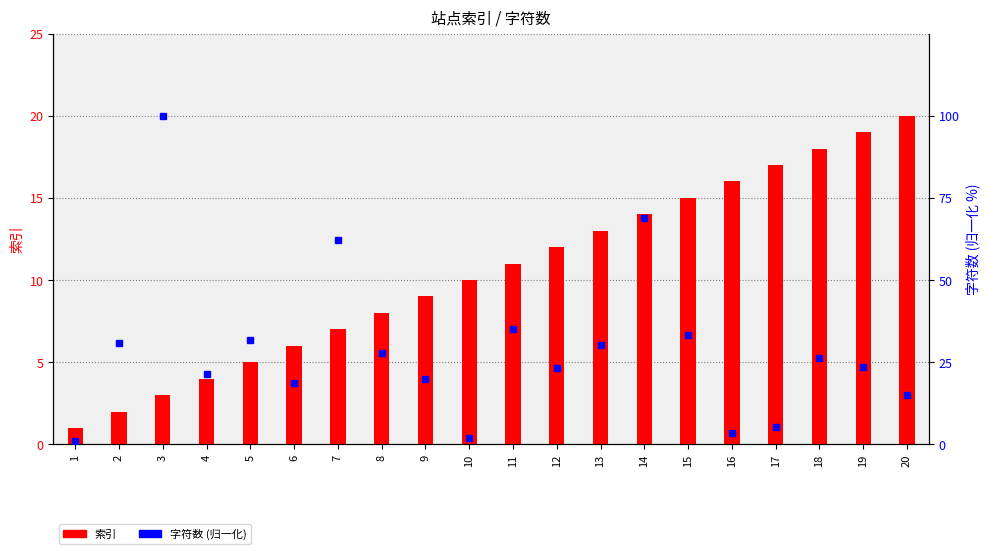

True or false: 索引 has a value of 23.9 at 16.

False